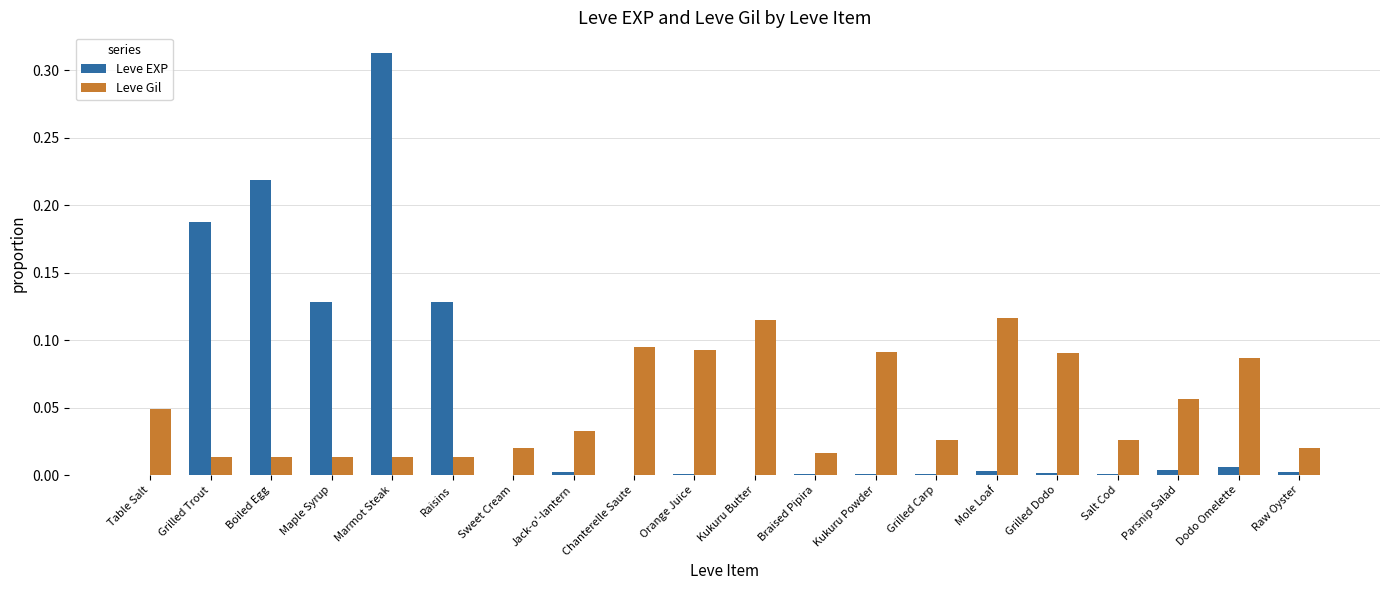

True or false: Leve Gil has a value of 0.2 at Kukuru Butter.

False